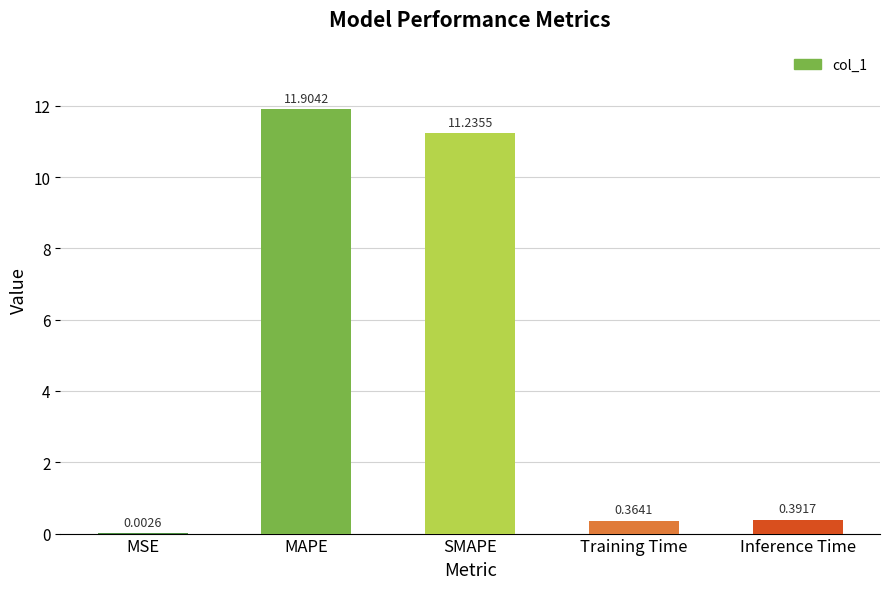

Are the bars horizontal?

No